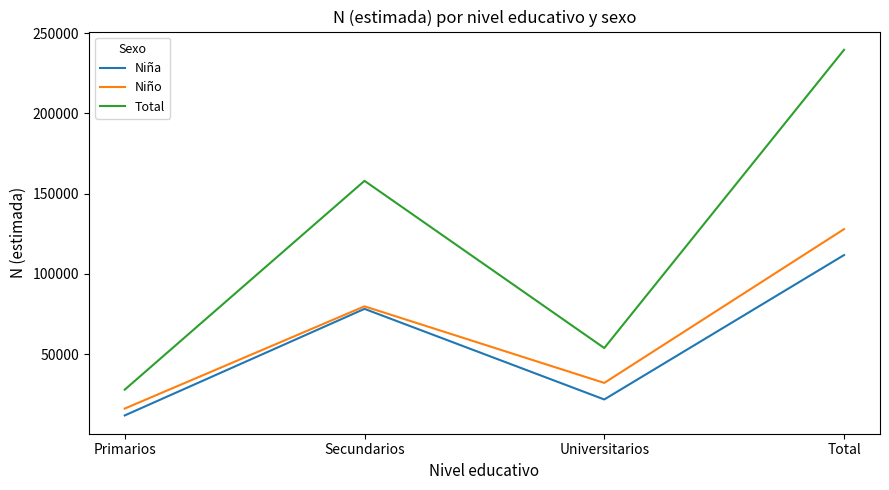

At which category is the sum across all series the highest?

Total